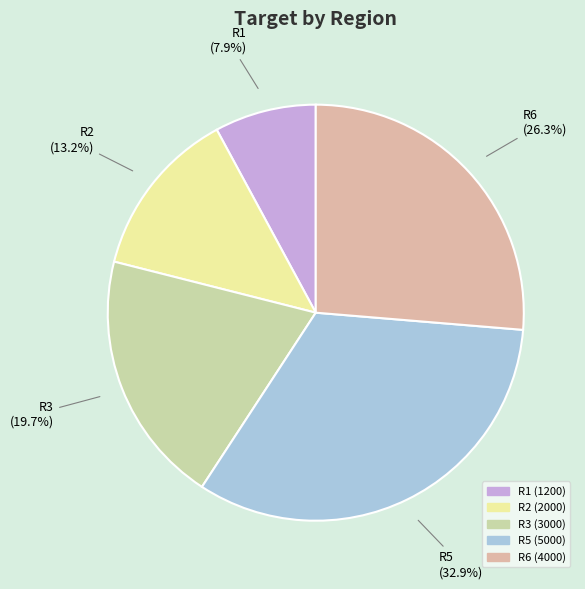

Which category has the biggest portion of the pie?

R5